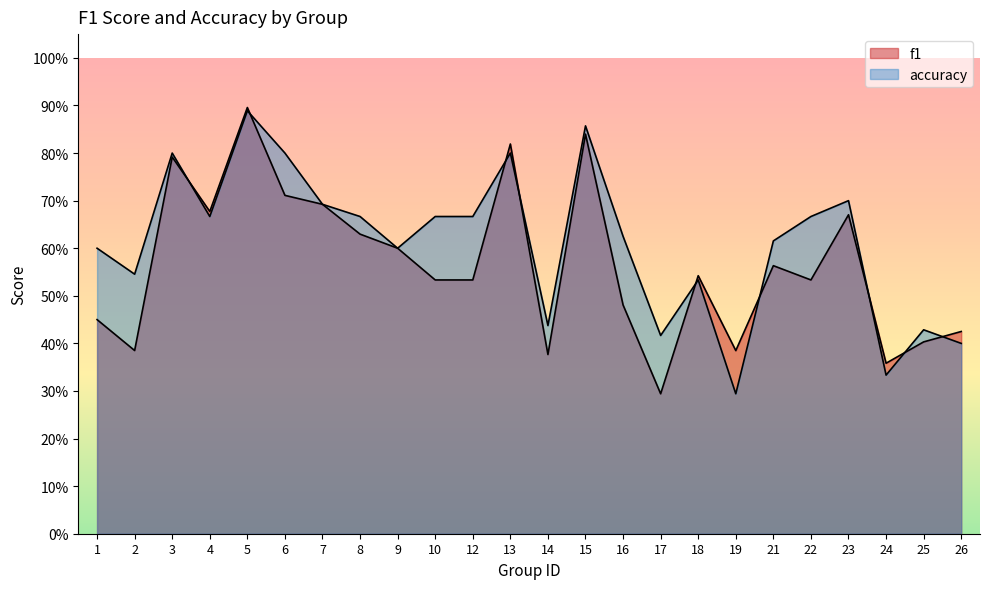

What are all the series names shown in the legend?

f1, accuracy